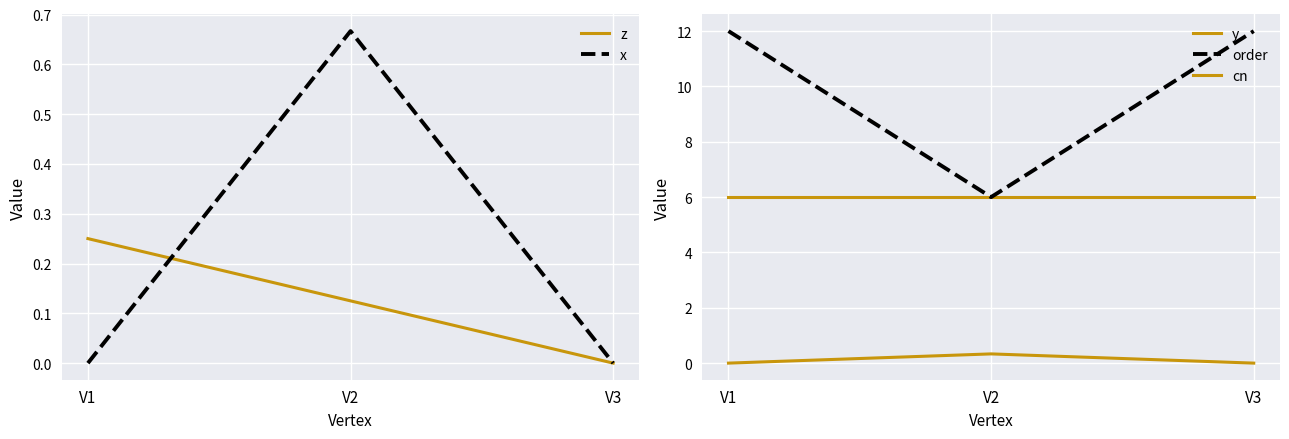

Which category has the lowest value across all series?

V3